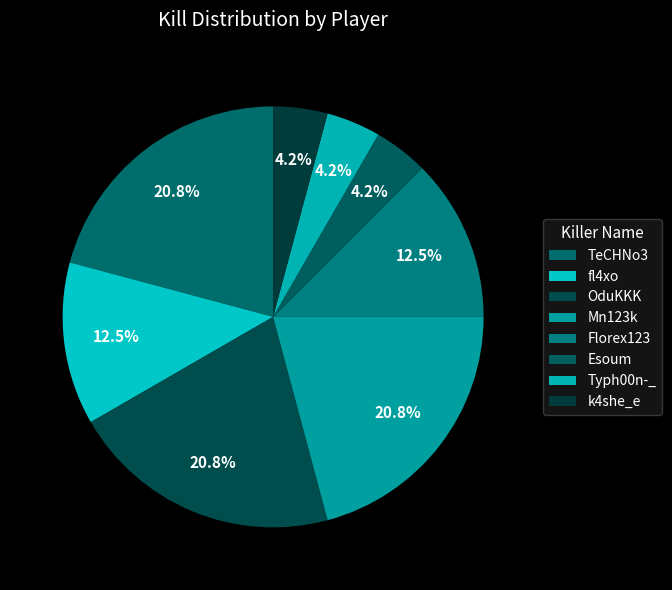

To the nearest percent, what is the average slice percentage?

12%